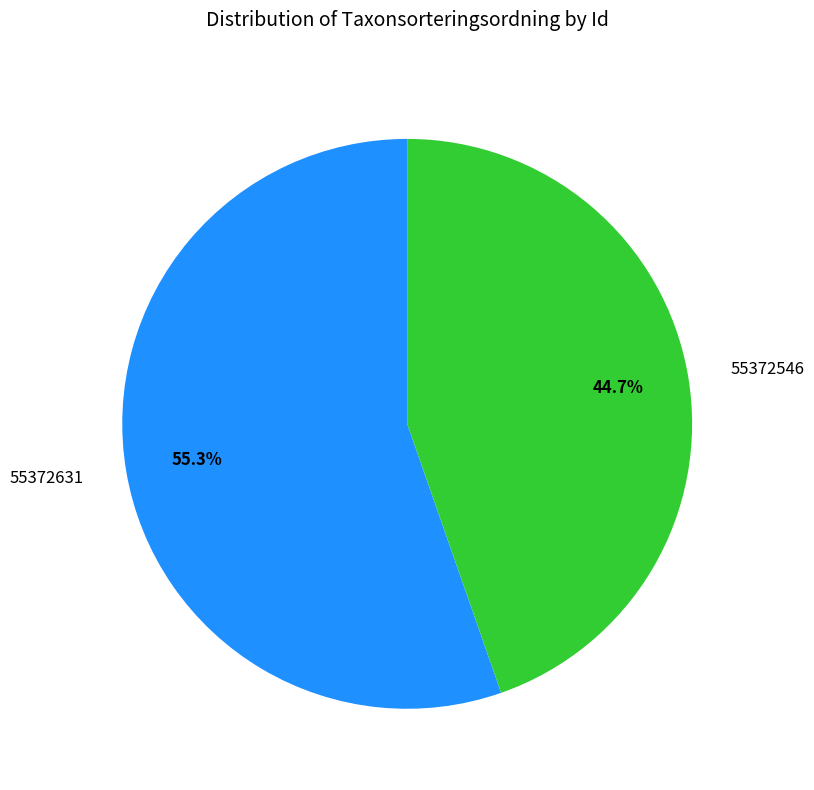

To the nearest percent, what portion does 55372631 represent?

55%